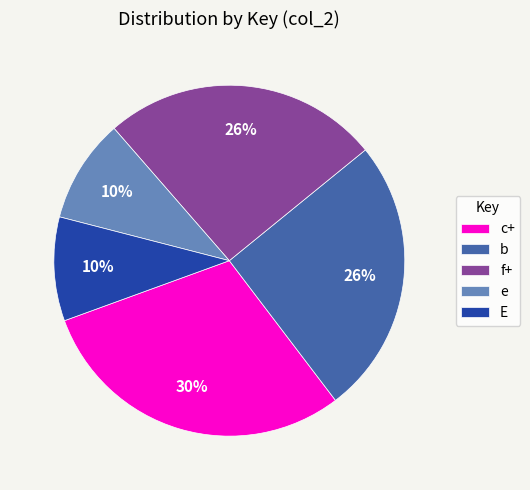

What percentage is the E slice, to the nearest percent?

10%